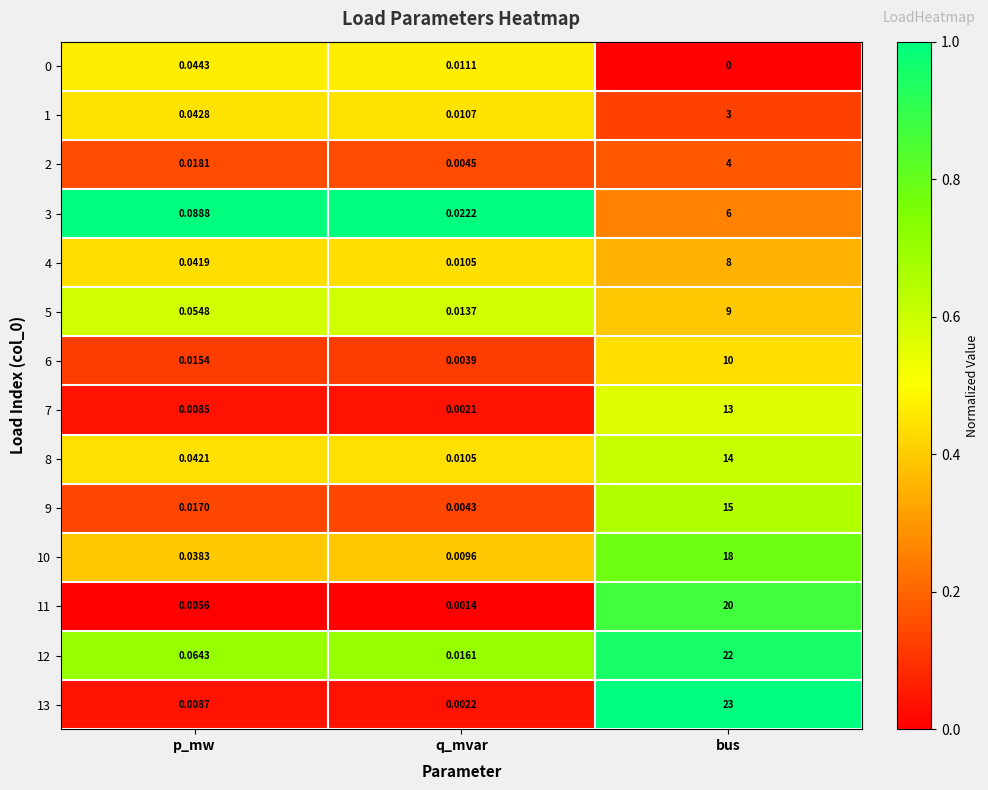

At which category is the sum across all series the highest?

bus